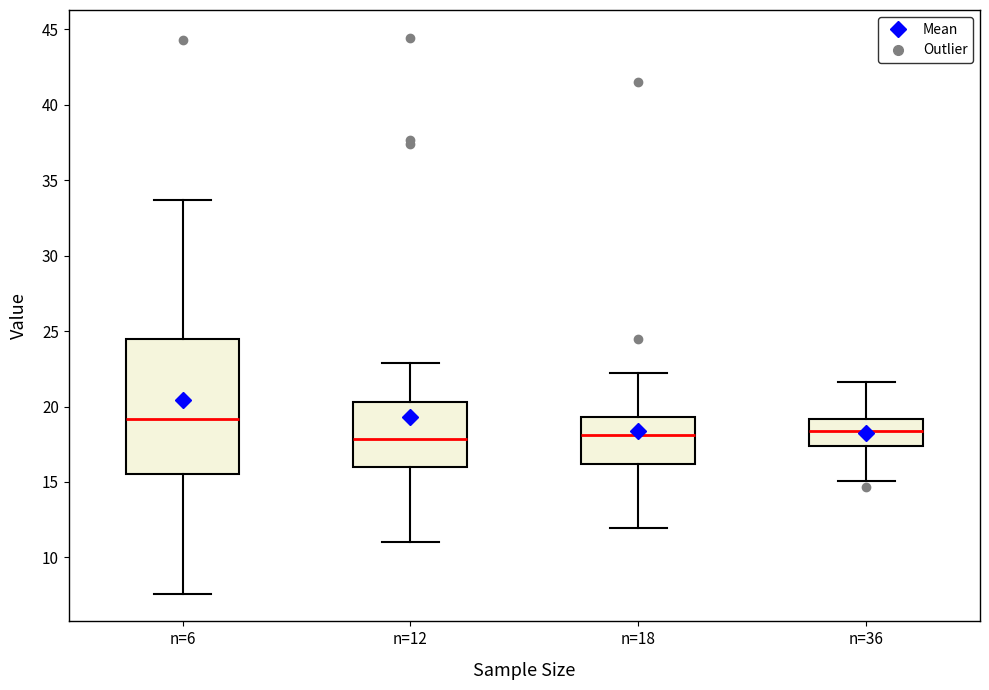

Which box is the tallest, from its lower edge to its upper edge?

n=6